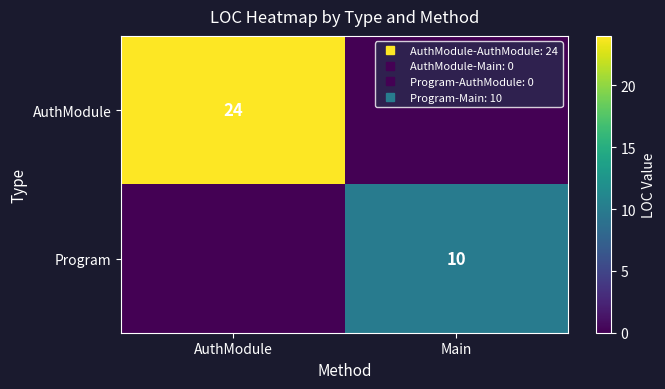

Which category has the lowest value in the Program series?

AuthModule